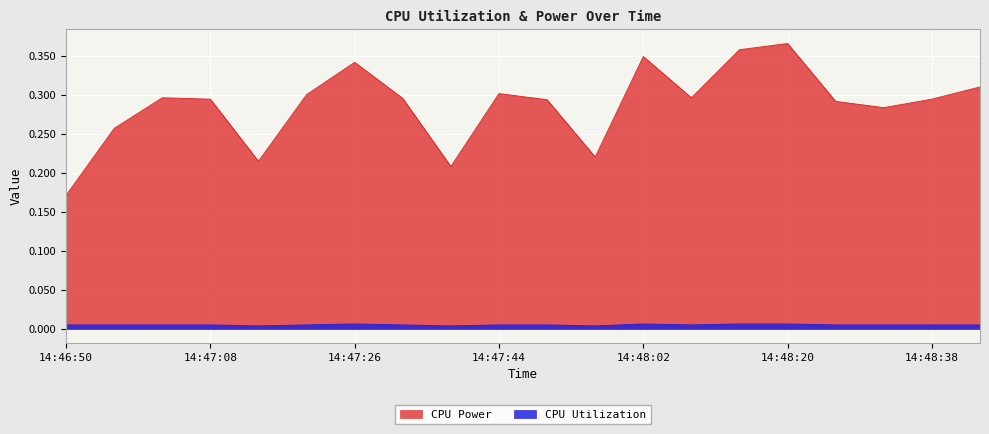

True or false: CPU Power and CPU Utilization cross at least once.

False